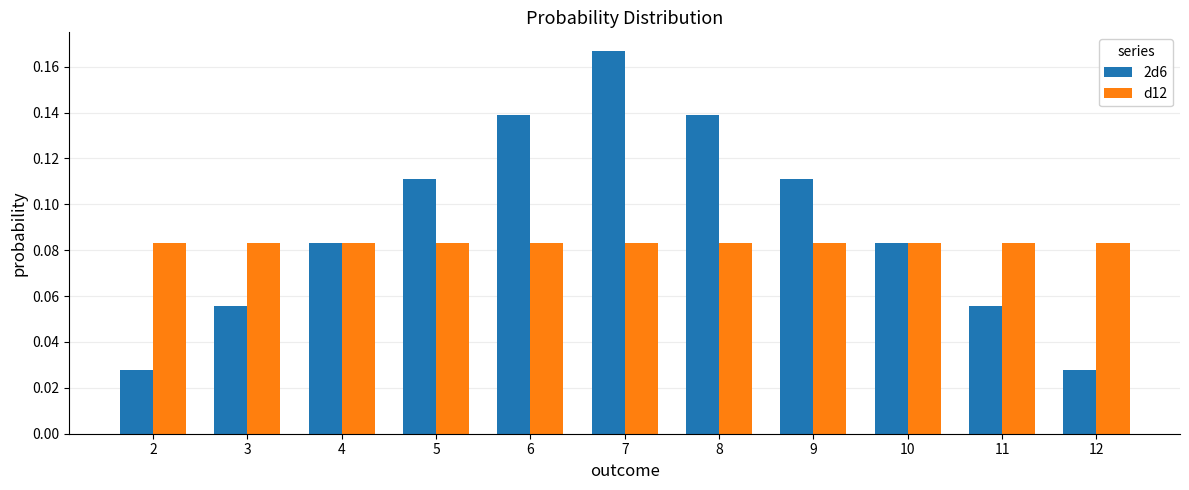

True or false: d12 has a value of 0.0 at 8.

False